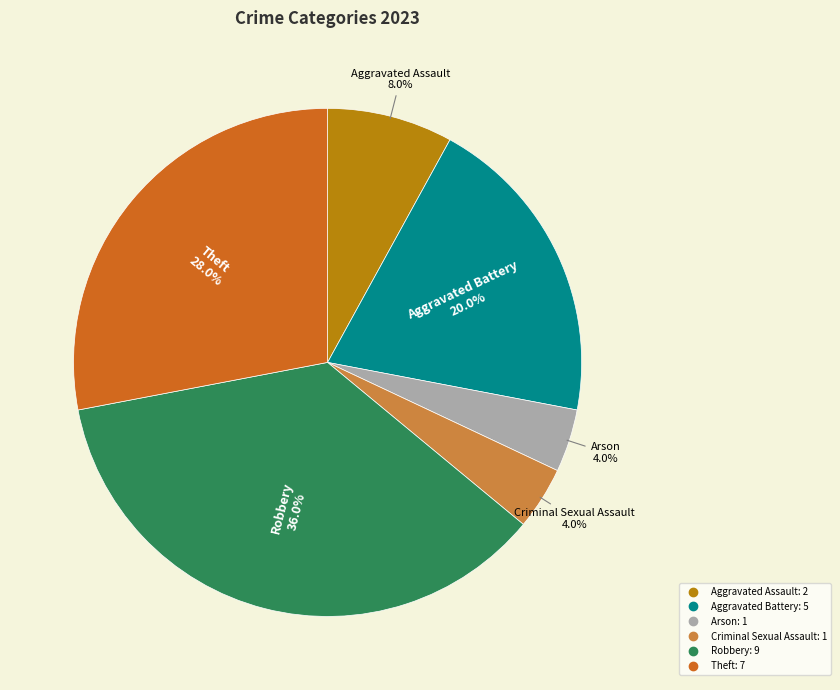

Between Criminal Sexual Assault and Robbery, which is larger?

Robbery